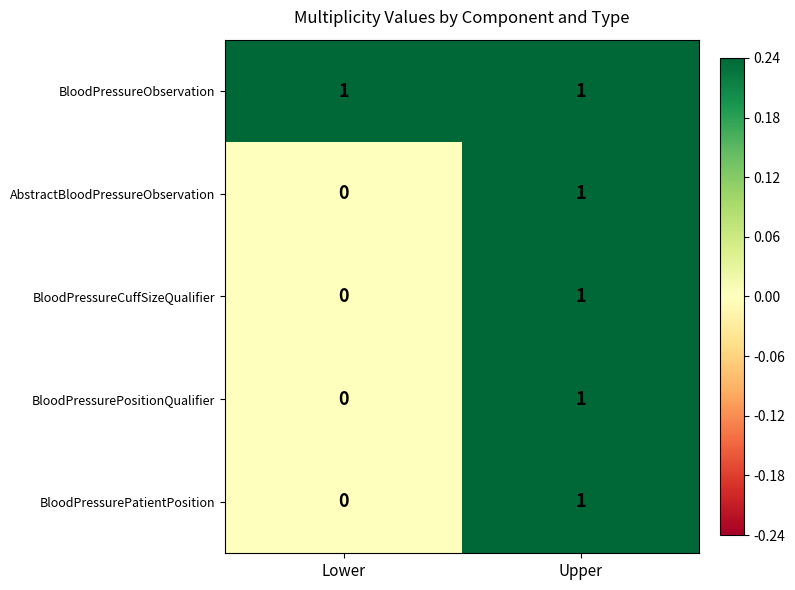

Which category has the lowest value across all series?

Lower